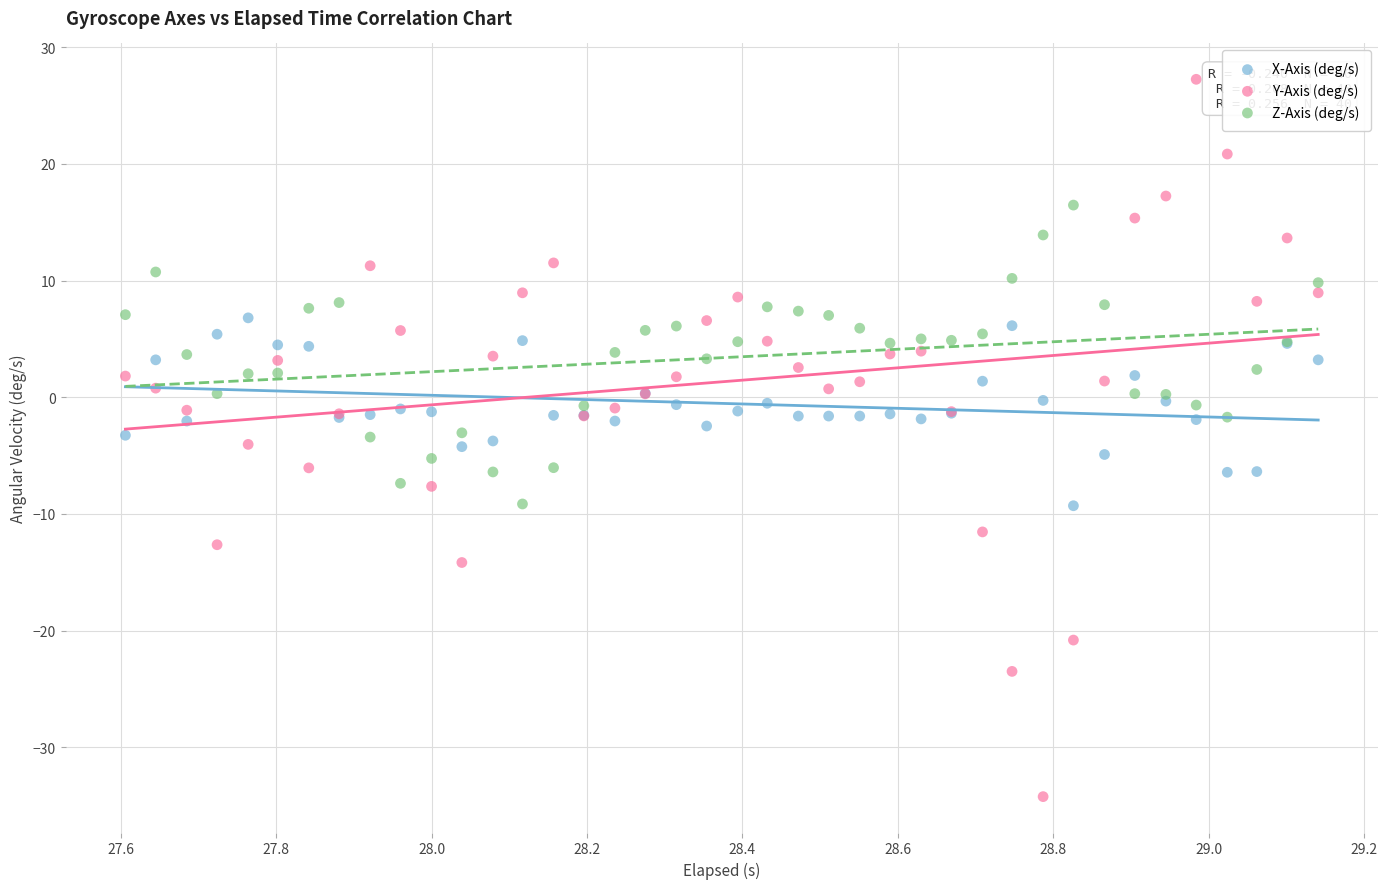

Which series has the widest spread of Y values?

Y-Axis (deg/s)